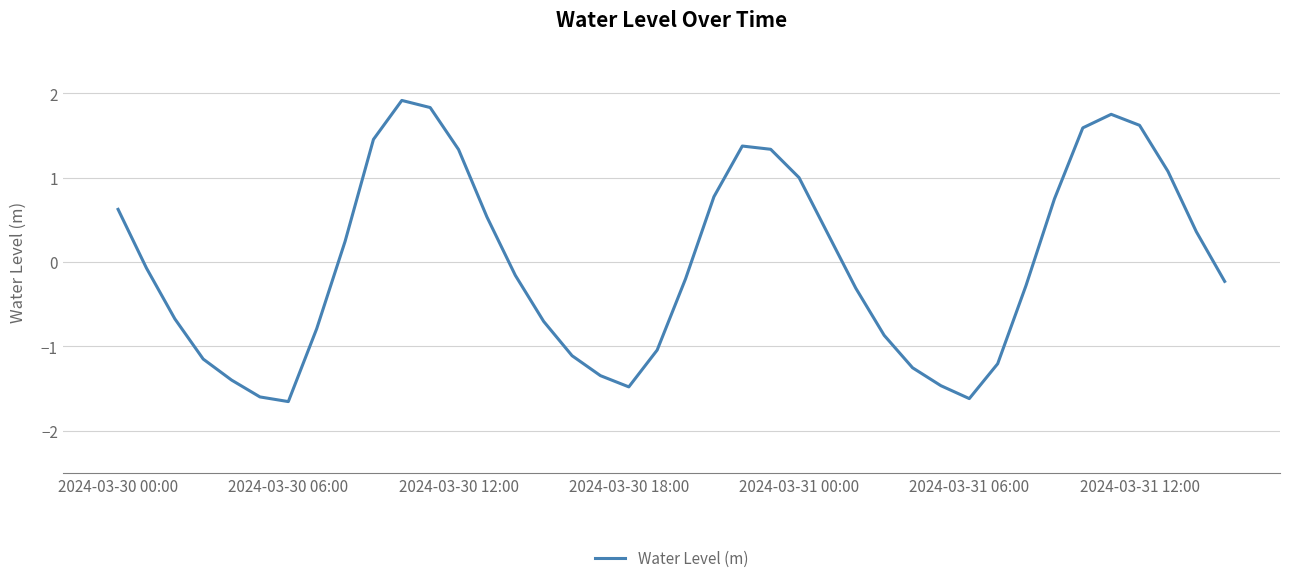

What is the maximum value shown in the chart?

1.9